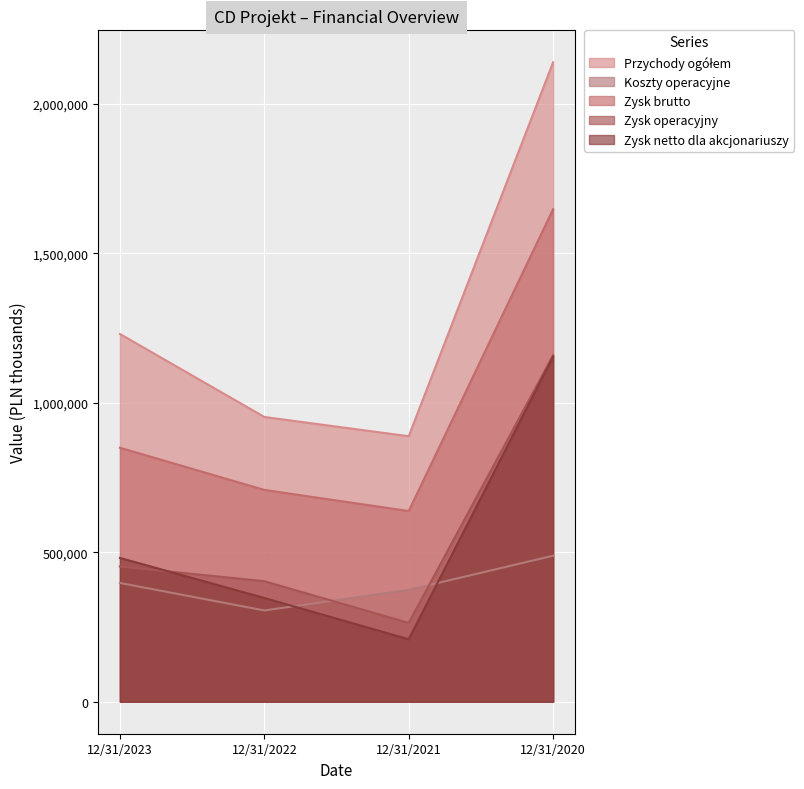

At which category does the chart reach its peak across all series?

12/31/2020